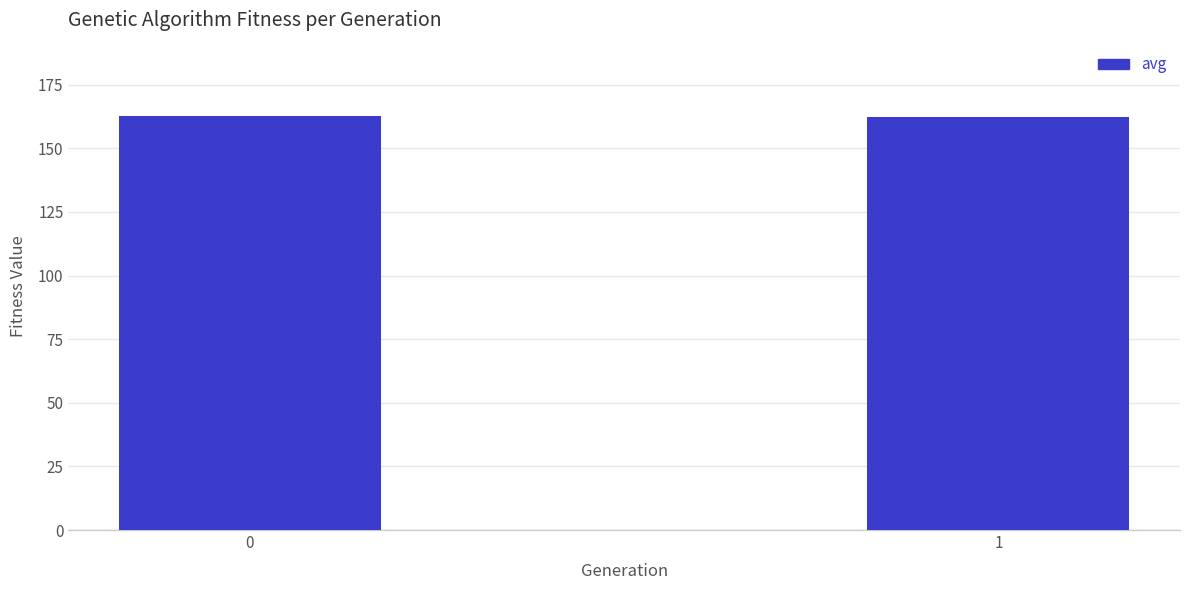

Are the bars horizontal?

No